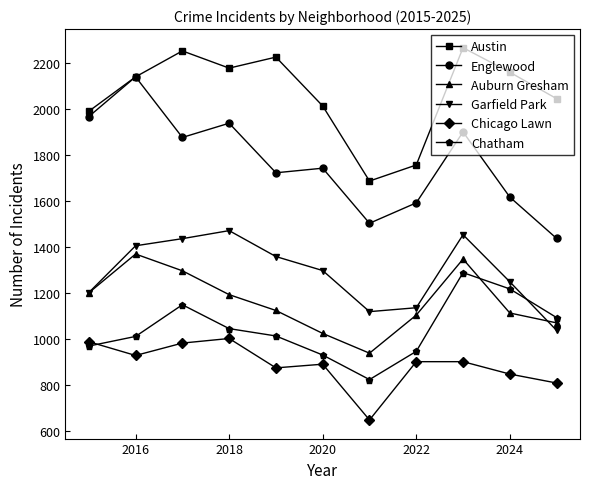

What is the highest value of the Chatham series?

1288